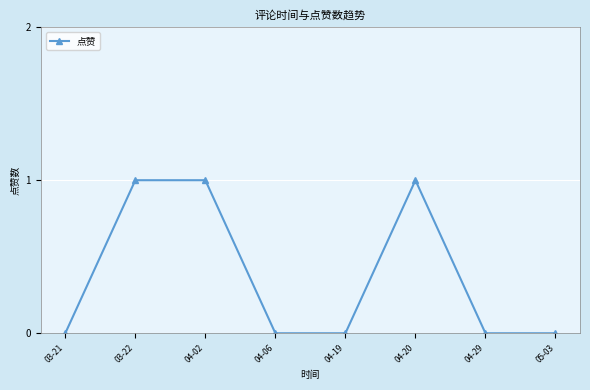

Is this an area chart (filled region under the line)?

No